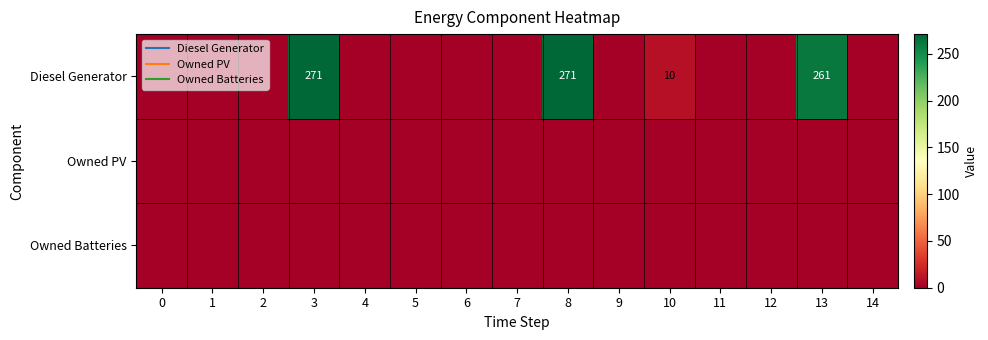

Is the value of Owned Batteries at 4 greater than the value of Diesel Generator at 4?

No